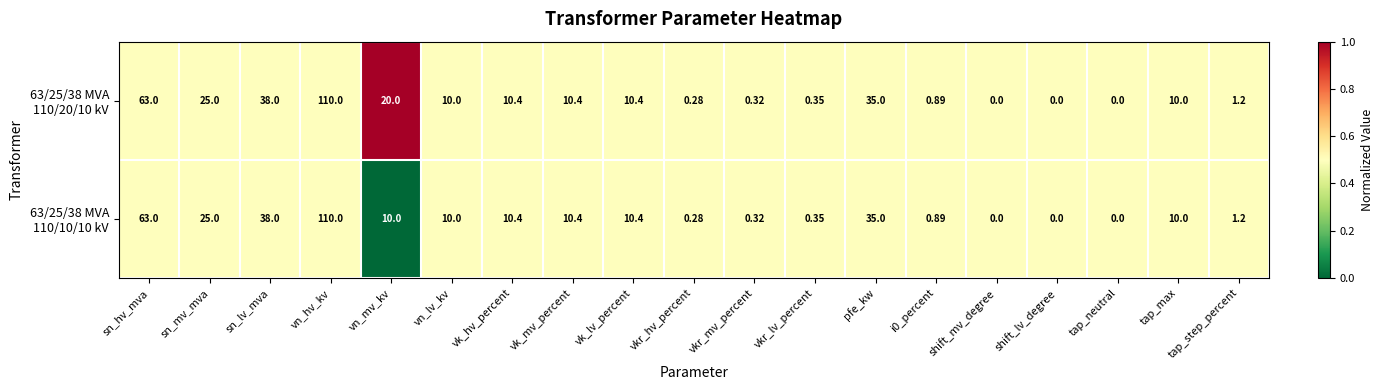

At which category does the chart reach its peak across all series?

vn_hv_kv